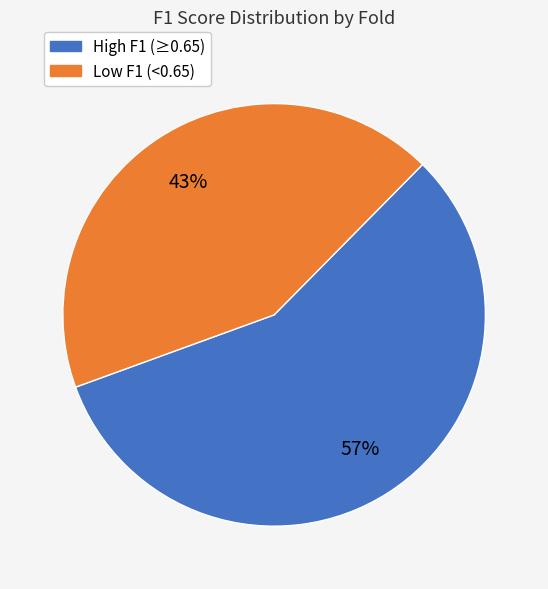

Rank the categories by value from highest to lowest.

High F1 (≥0.65), Low F1 (<0.65)